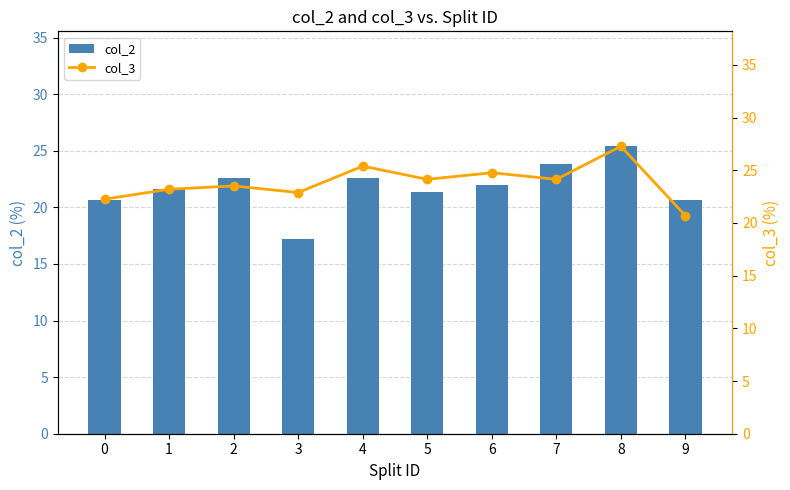

What are all the series names shown in the legend?

col_2, col_3